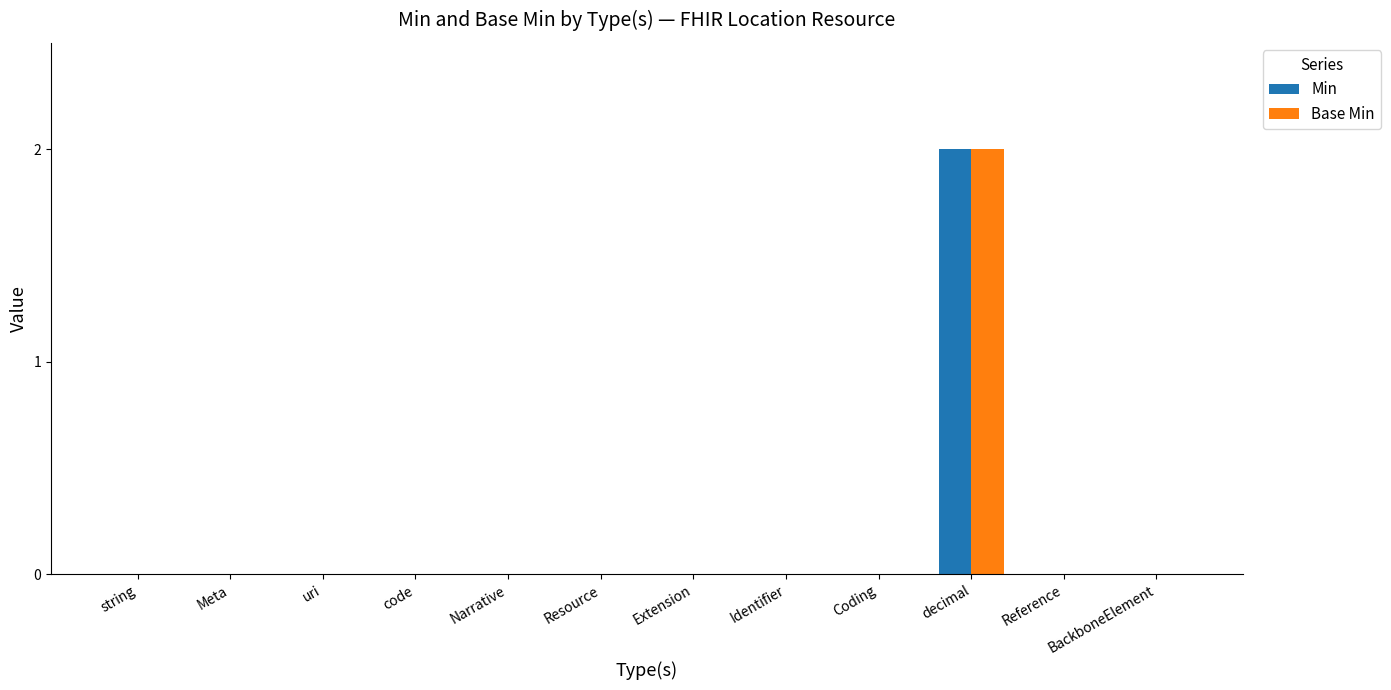

At which category is the sum across all series the highest?

decimal